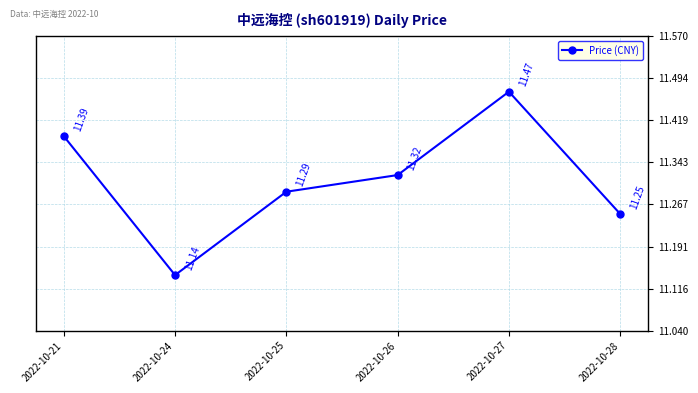

Rank the categories by value from lowest to highest.

2022-10-24, 2022-10-28, 2022-10-25, 2022-10-26, 2022-10-21, 2022-10-27